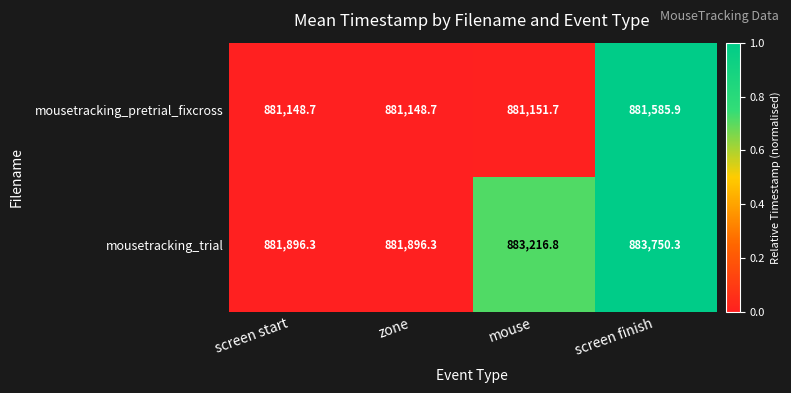

At which category is the sum across all series the highest?

screen finish